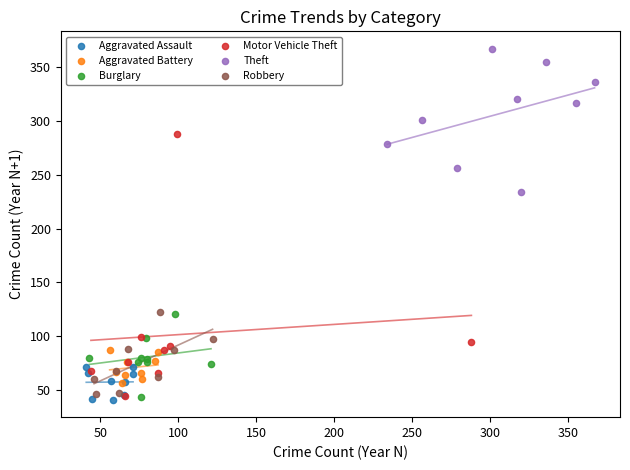

Which series has the widest spread of Y values?

Motor Vehicle Theft